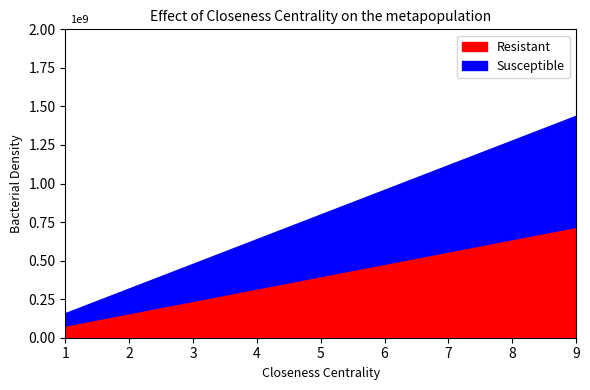

At which category does the chart reach its peak across all series?

9